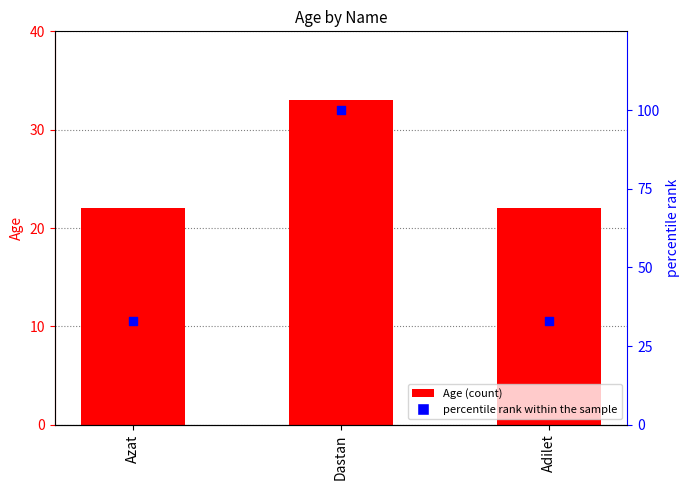

Which series reaches the maximum Y coordinate?

percentile rank within the sample